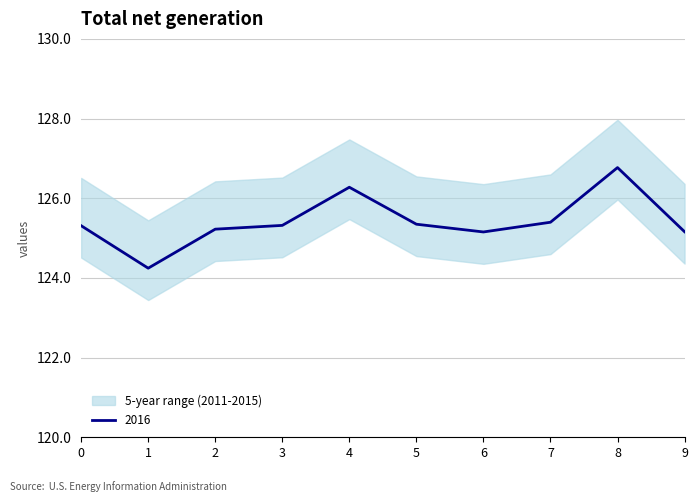

Where is the first local maximum?

4